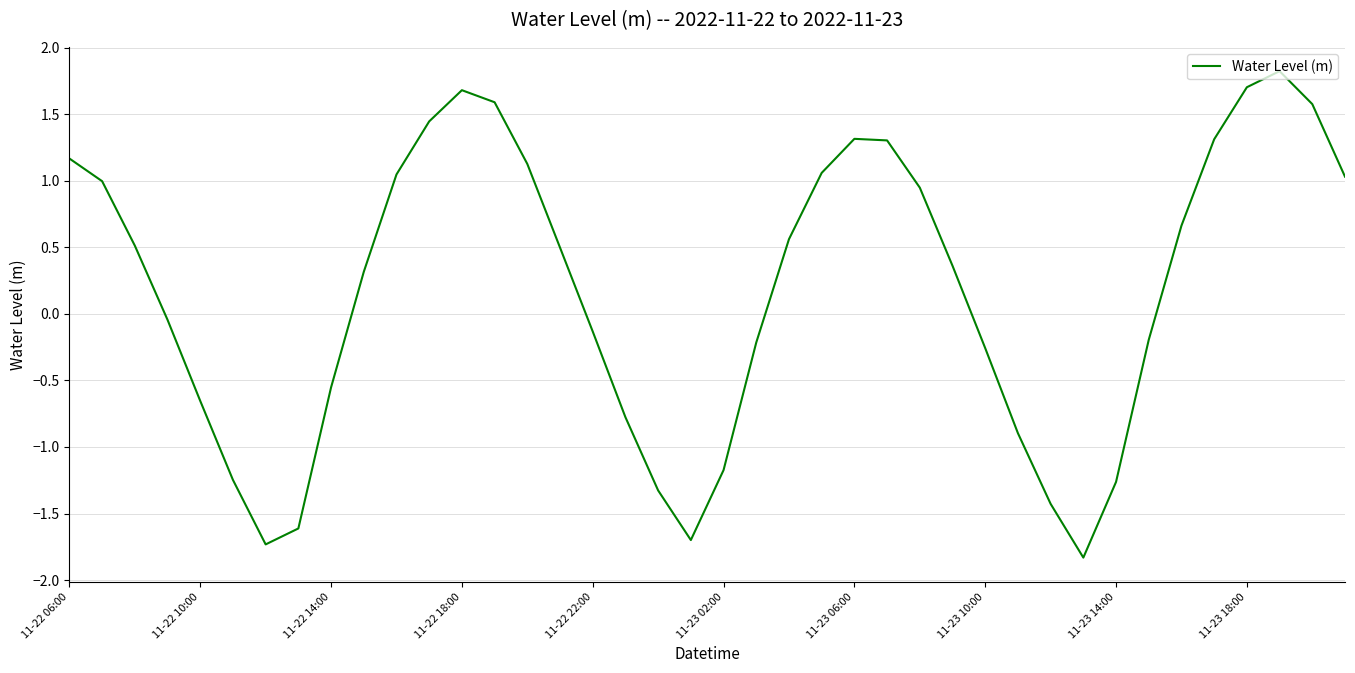

How many lines are shown in the chart?

1